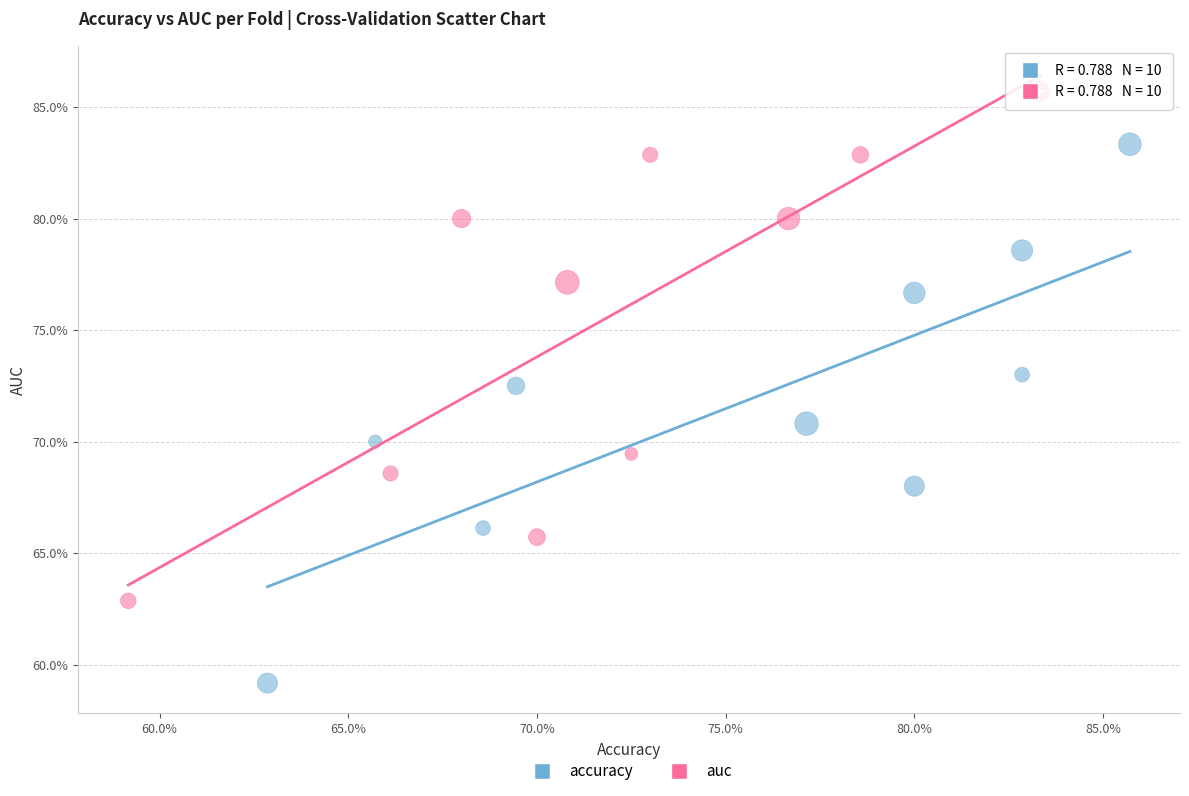

What are all the series names shown in the legend?

accuracy, auc